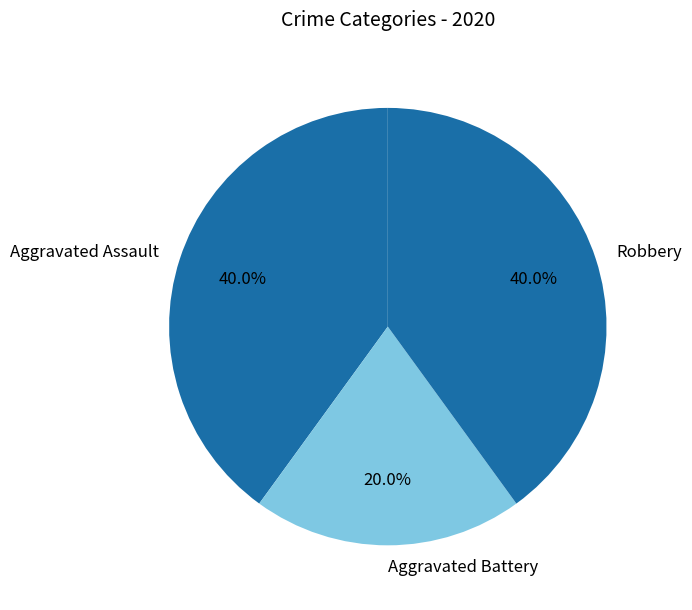

To the nearest percent, what portion does Aggravated Battery represent?

20%